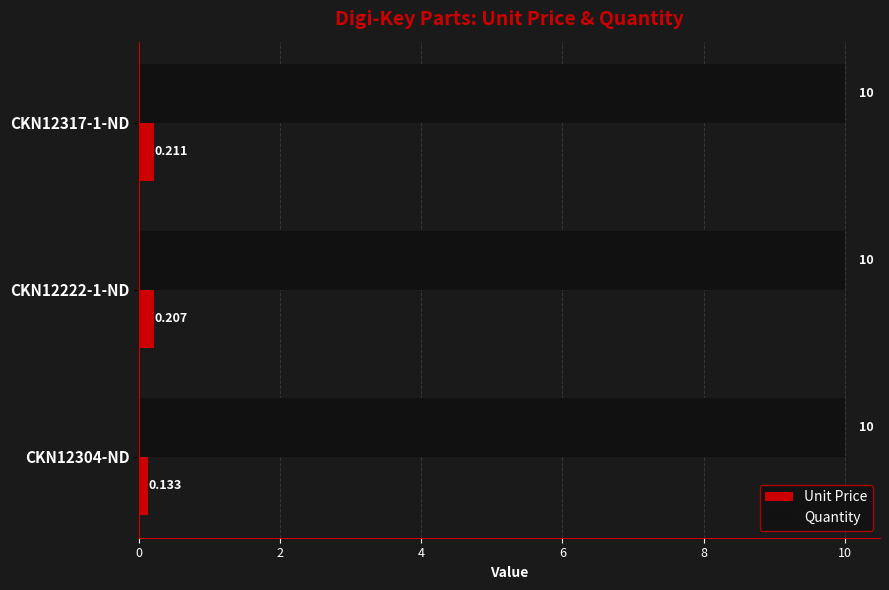

Is the value of Quantity at CKN12222-1-ND greater than the value of Unit Price at CKN12317-1-ND?

Yes